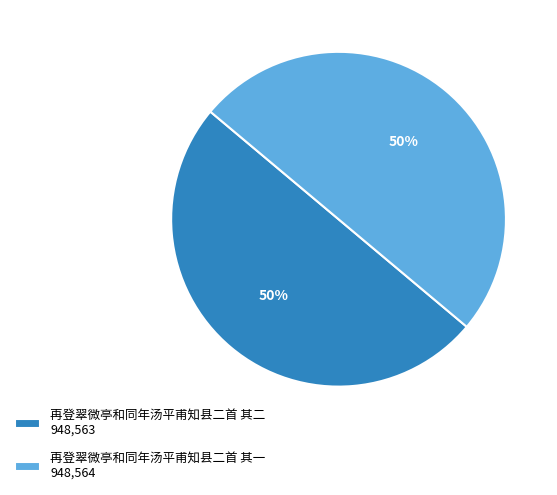

To the nearest percent, what is the average slice percentage?

50%